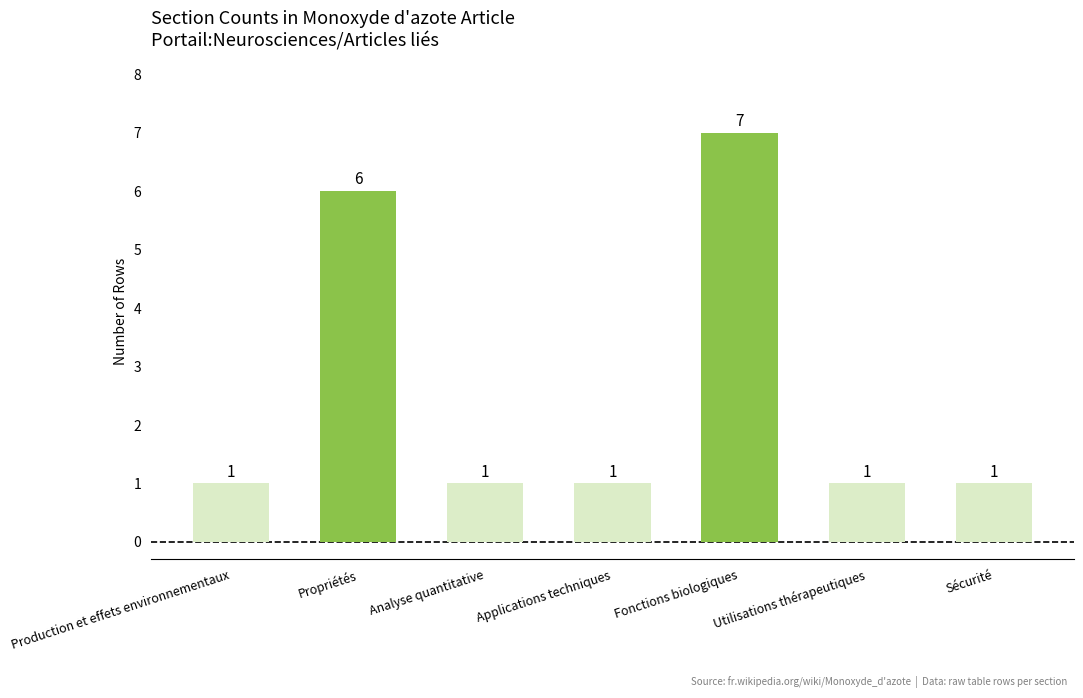

How many bars are there in total?

7